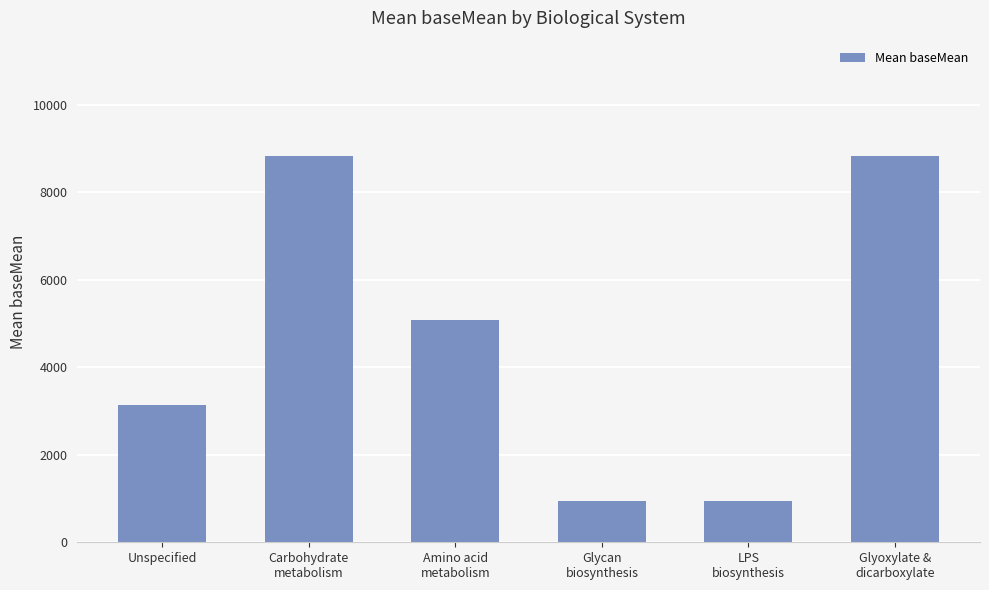

Count the number of data series in this chart.

1